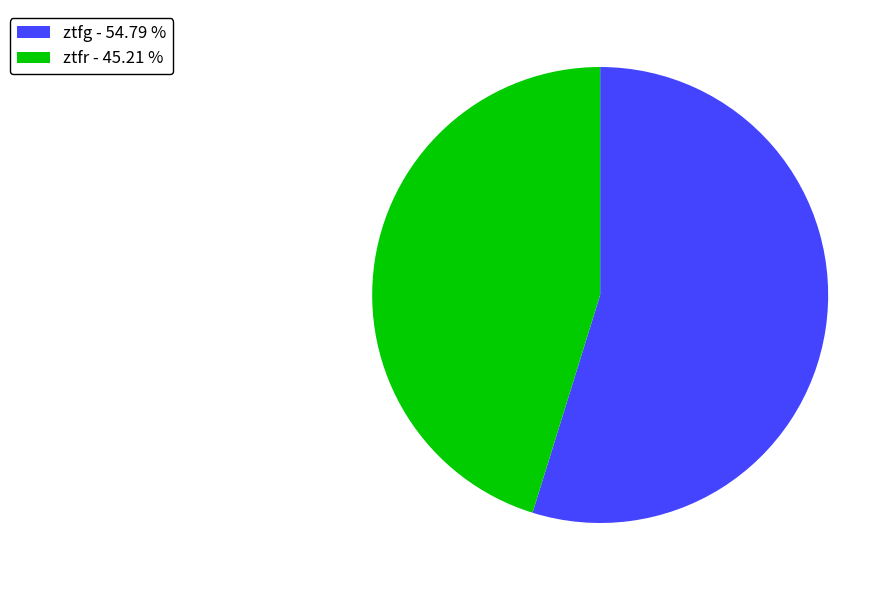

How many segments does this pie chart have?

2